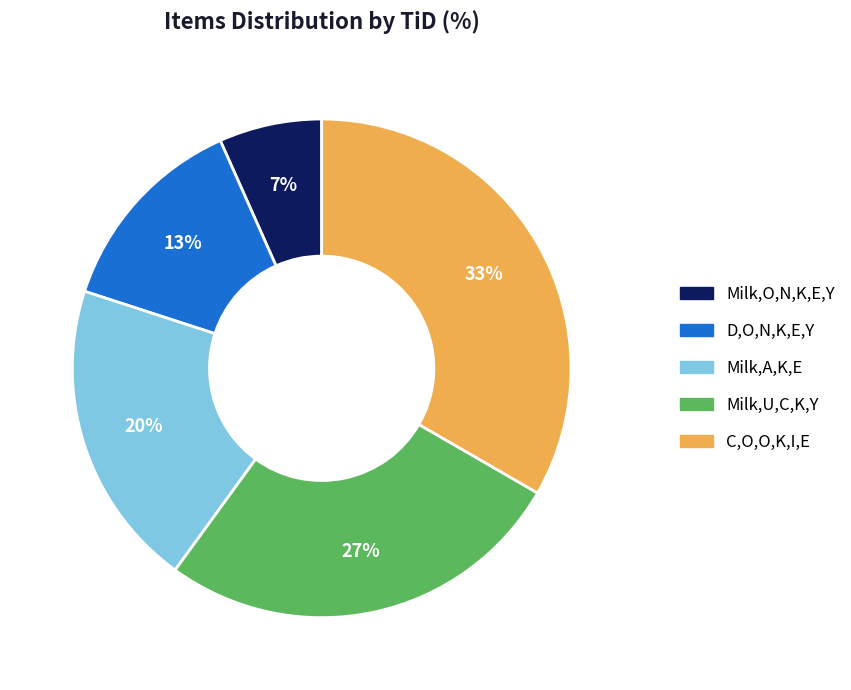

What is the largest slice in the pie chart?

C,O,O,K,I,E